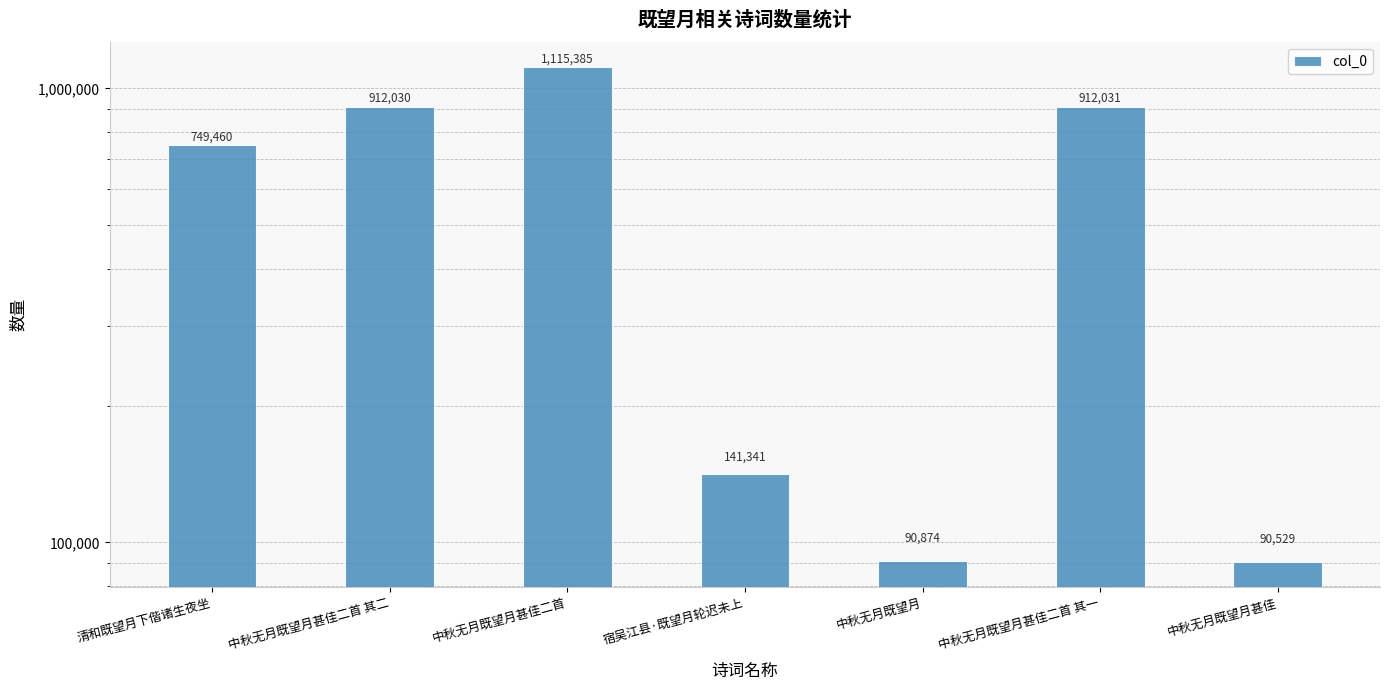

What value does the data have at 中秋无月既望月甚佳, to the nearest 100?

90500